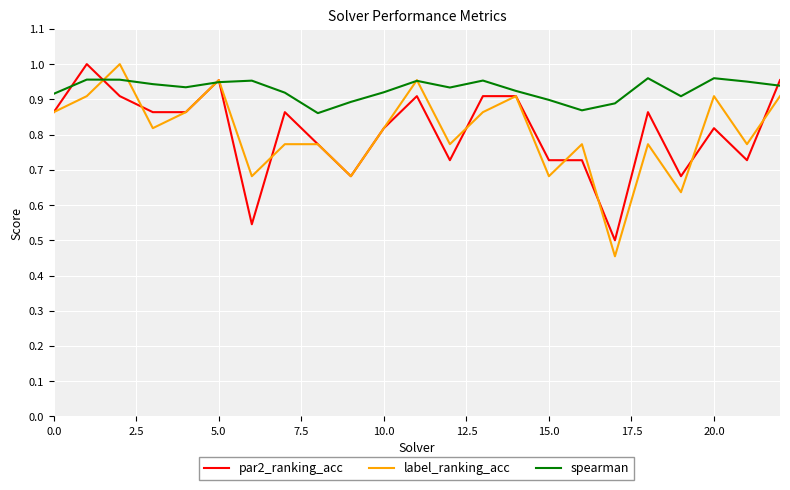

Which series has the largest total across all categories?

spearman